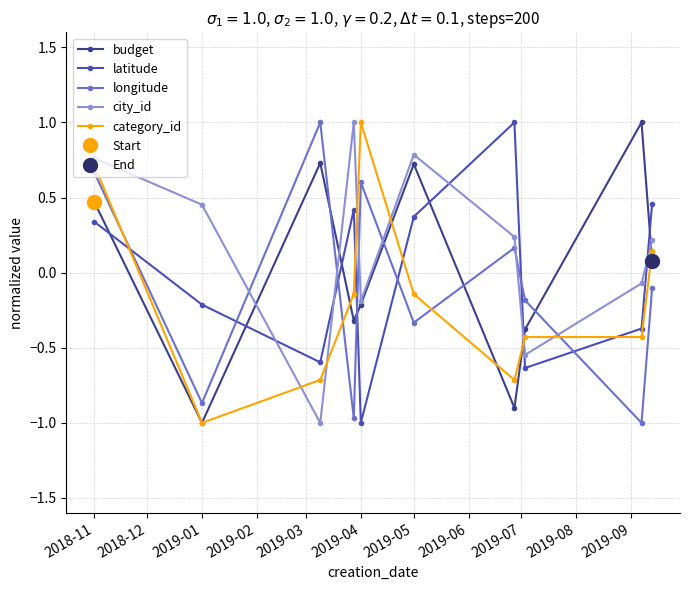

True or false: category_id has a value of 0.5 at 2018-11.

False